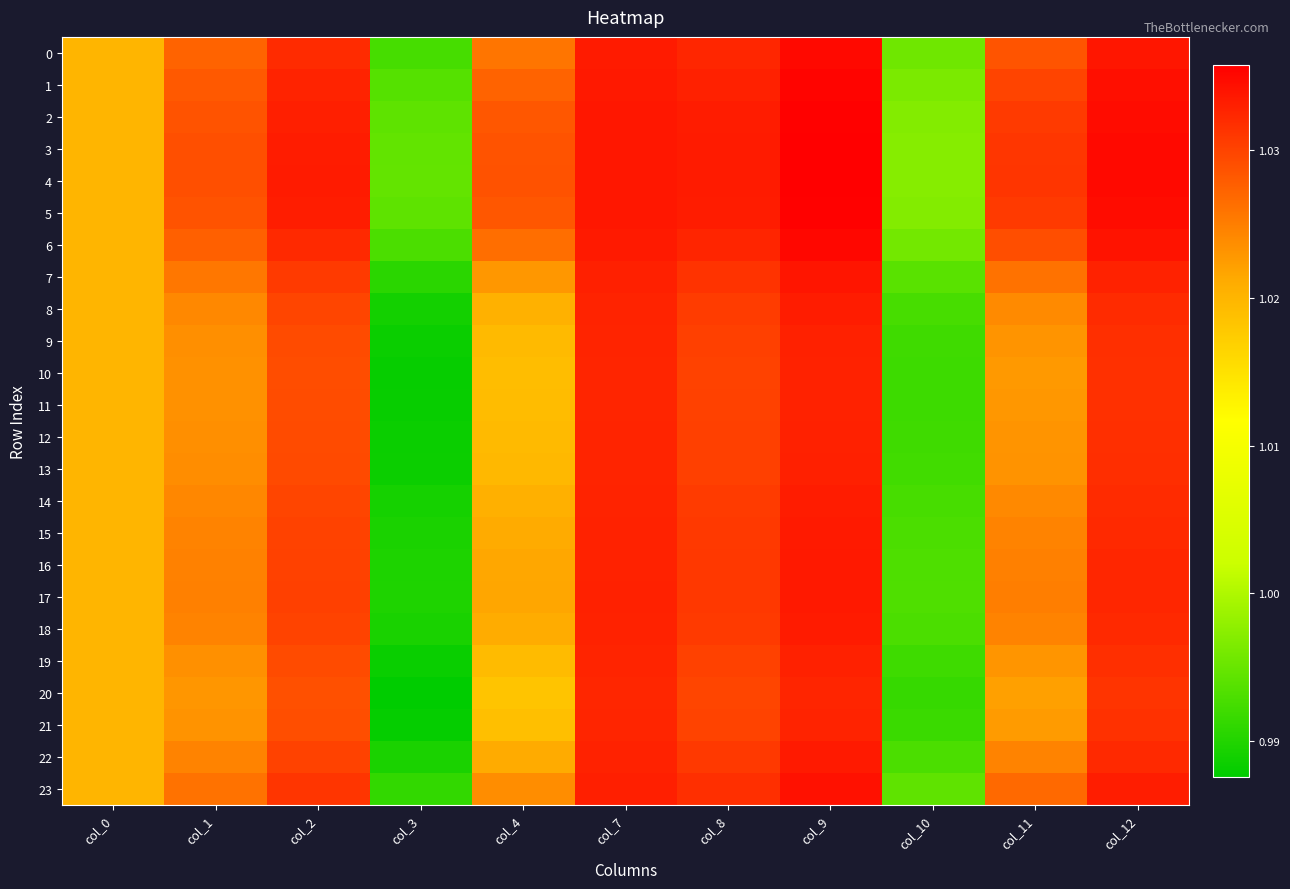

Which series has the largest range (max minus min)?

20